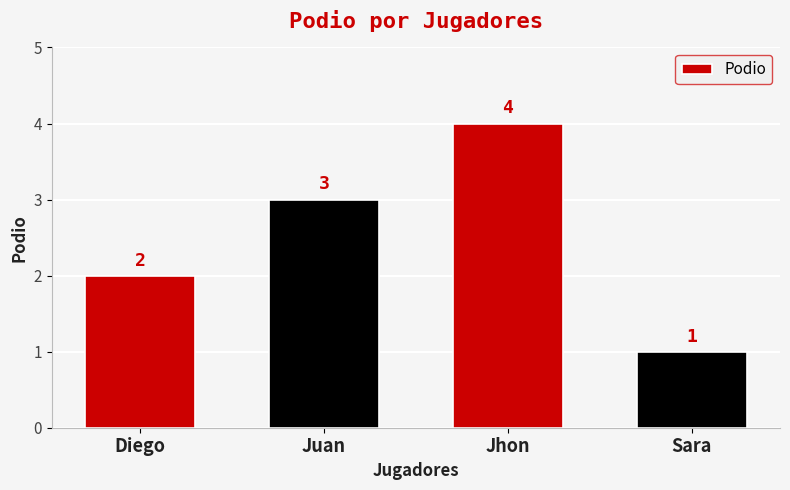

How many values are between 2 and 4?

3